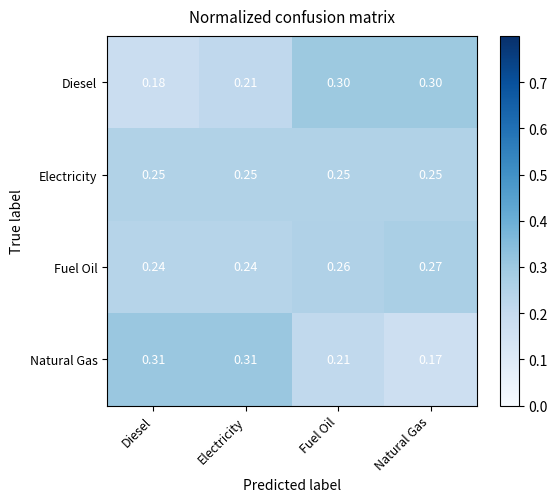

Which category has the lowest value across all series?

Natural Gas